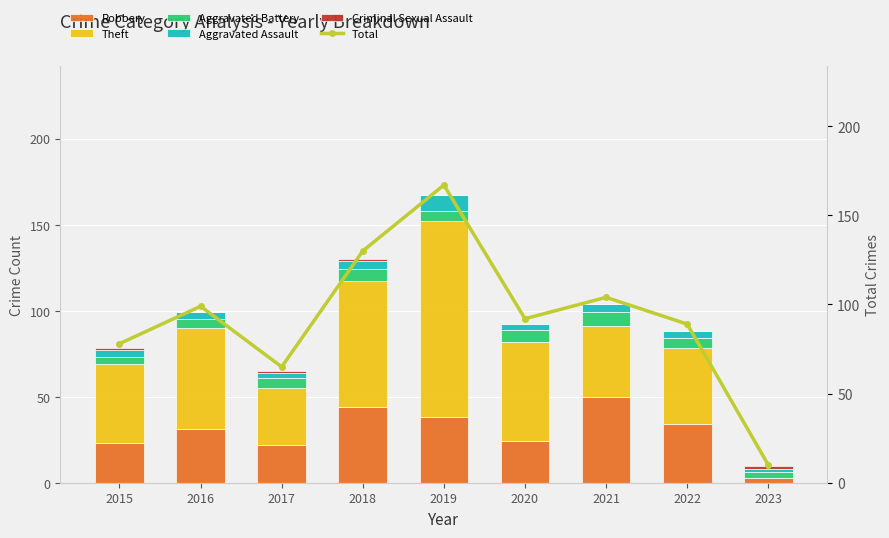

What is the sum of all Aggravated Battery values?

52